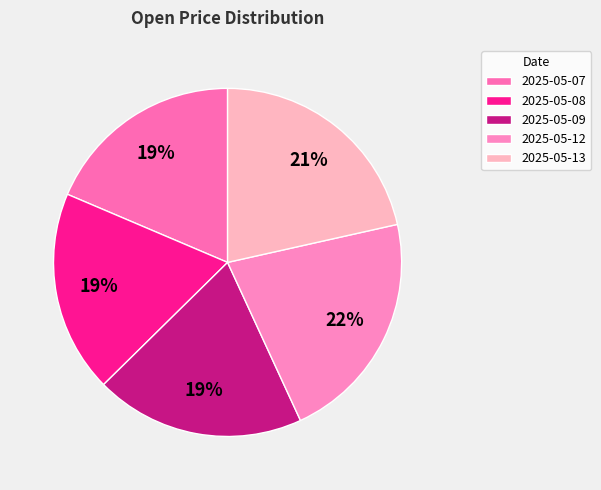

How much of the chart is everything except 2025-05-09?

80.5%